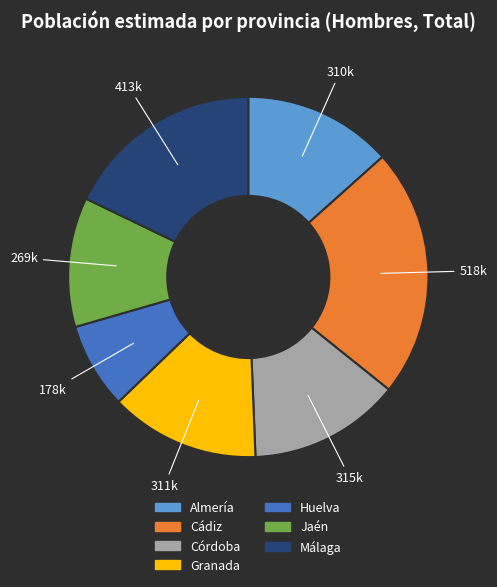

Does any single category account for the majority?

No